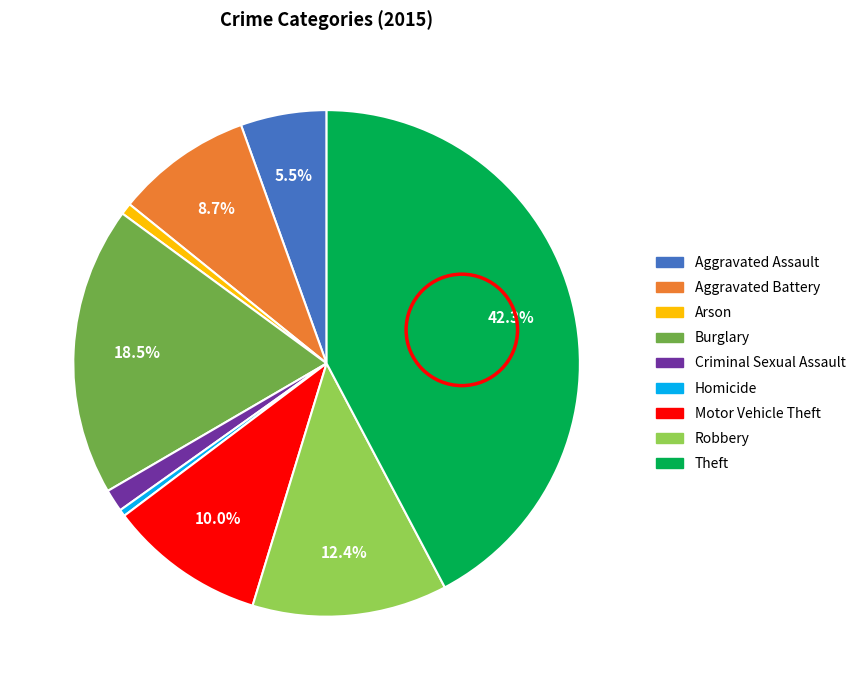

What percentage is the Theft slice, to the nearest percent?

42%